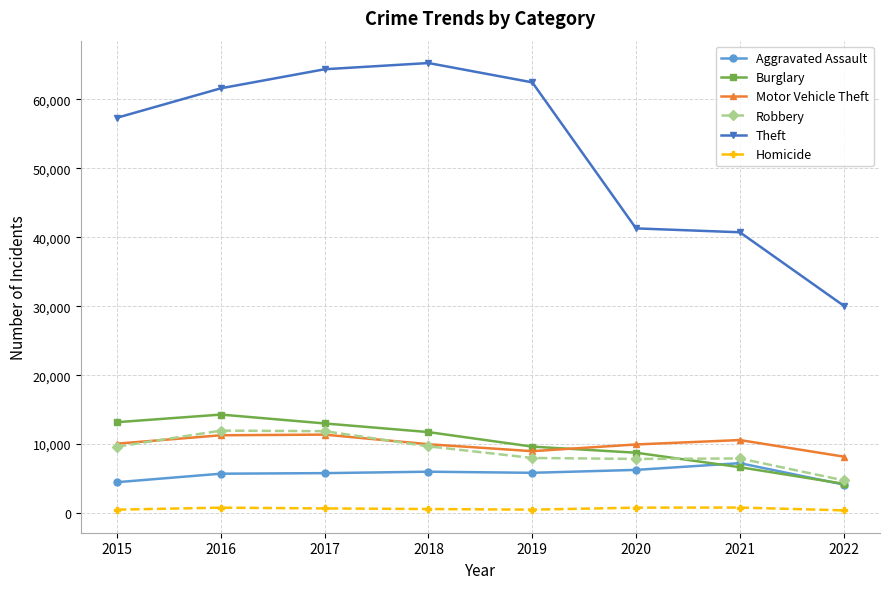

What is the value of the Theft point at the 4th from the left?

65281